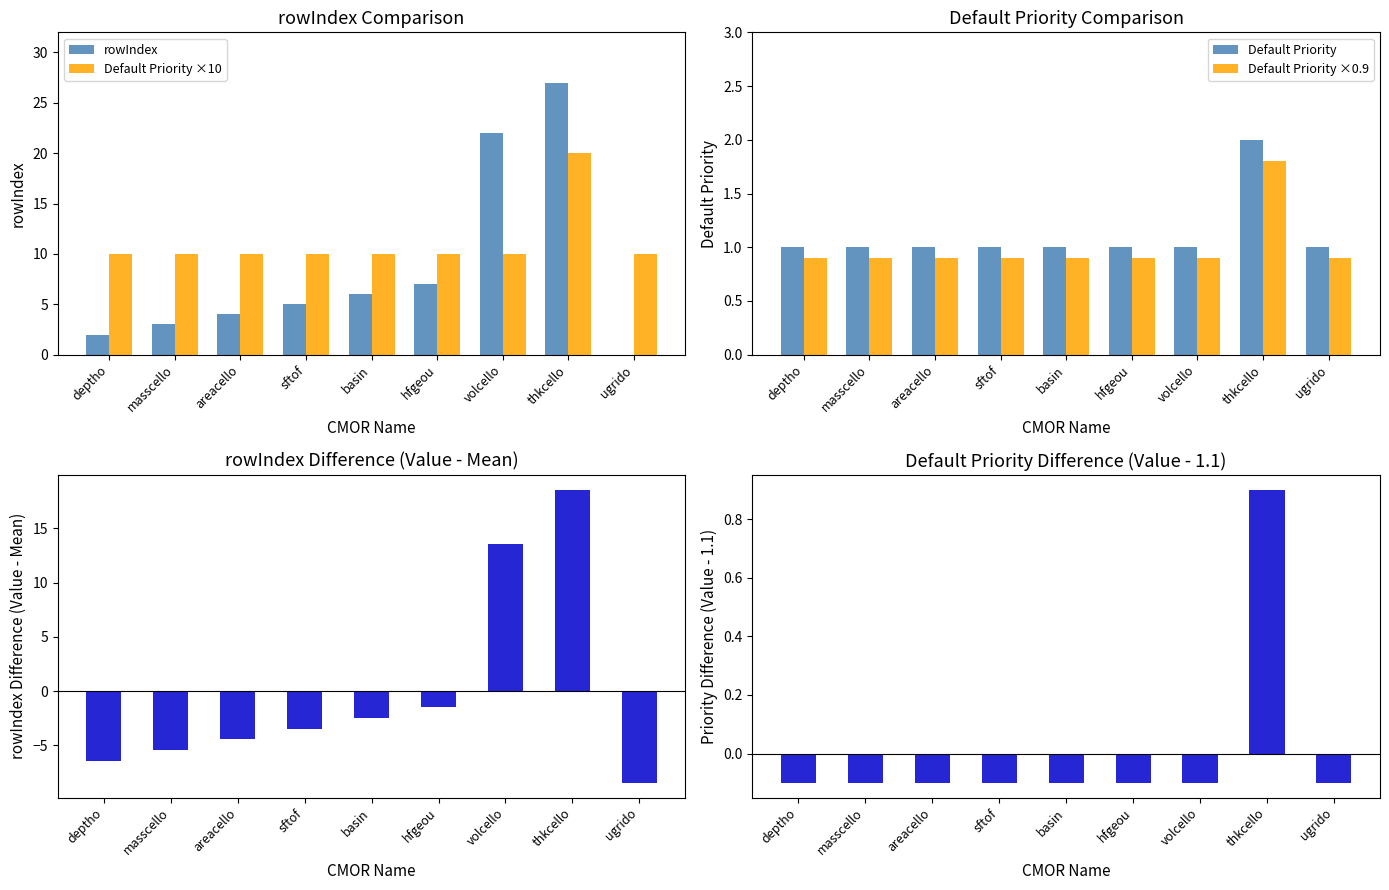

What is the sum of all Default Priority ×0.9 values?

9.0